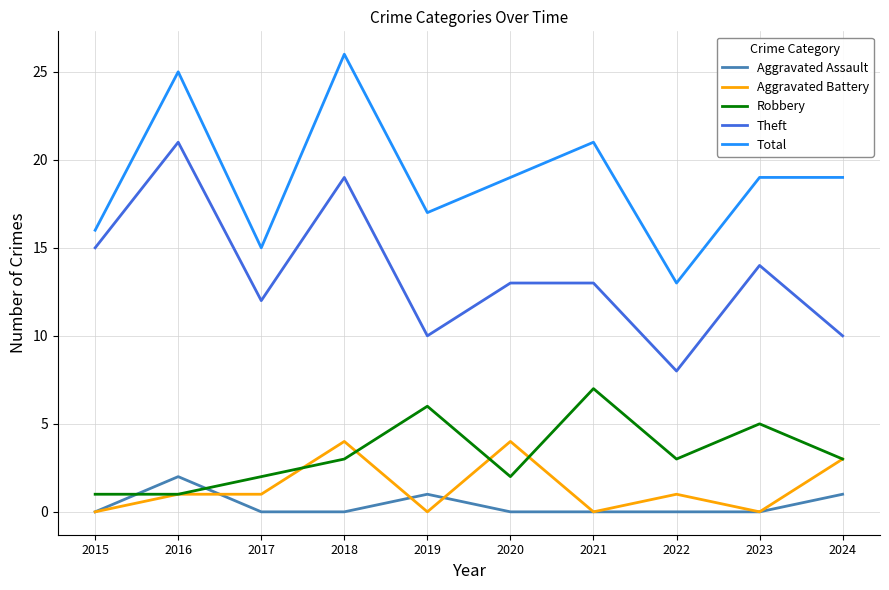

What is the total value across all series at 2015?

32